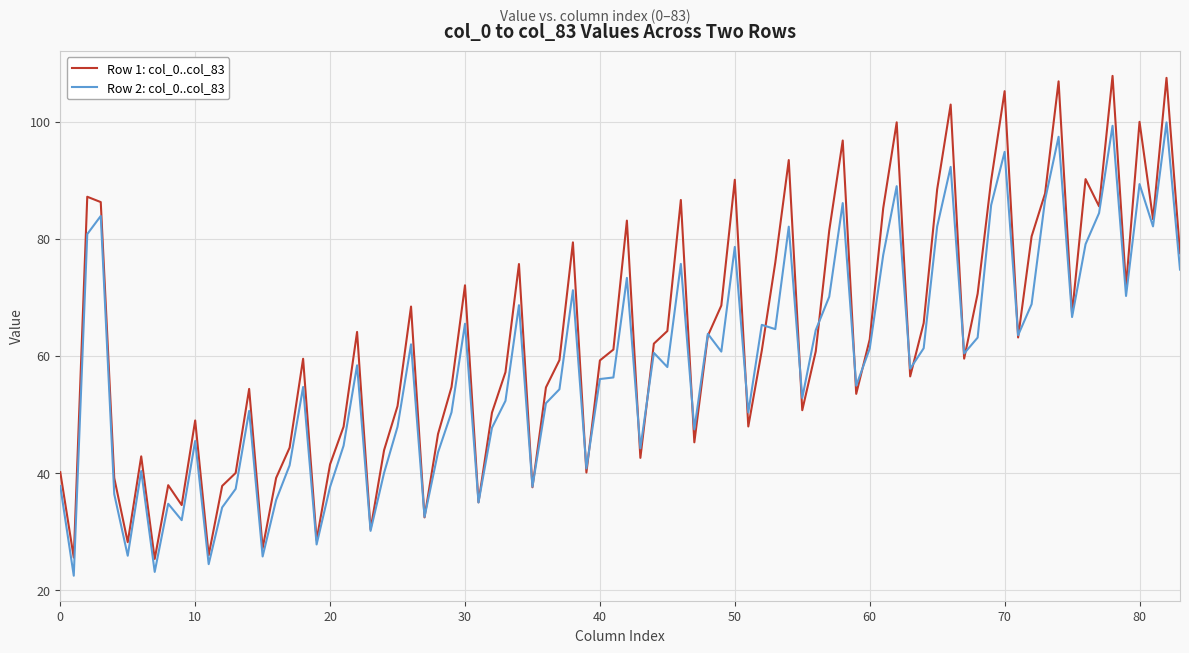

What is the smallest value displayed?

22.5